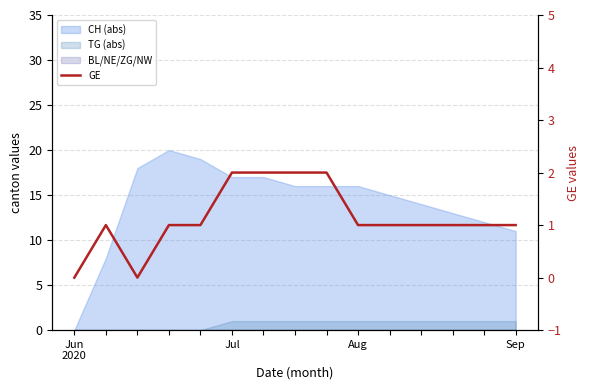

Does the chart have visible grid lines?

Yes